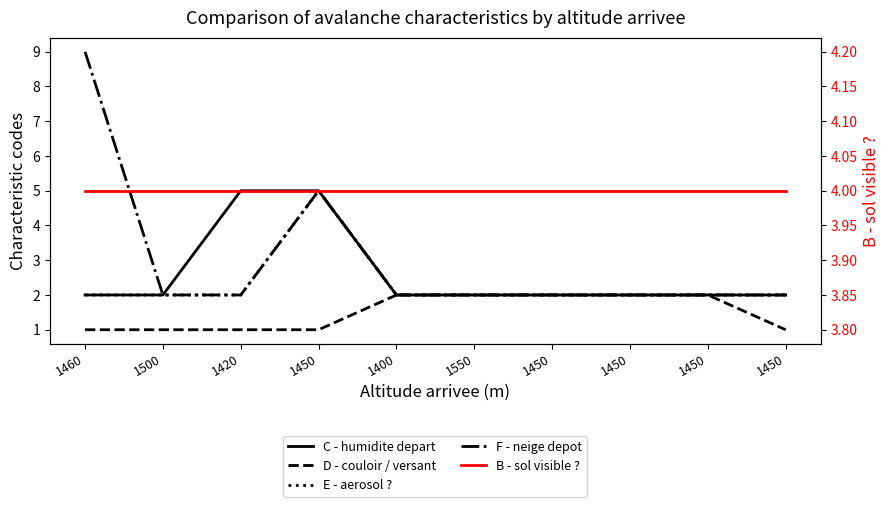

Is this an area chart (filled region under the line)?

No